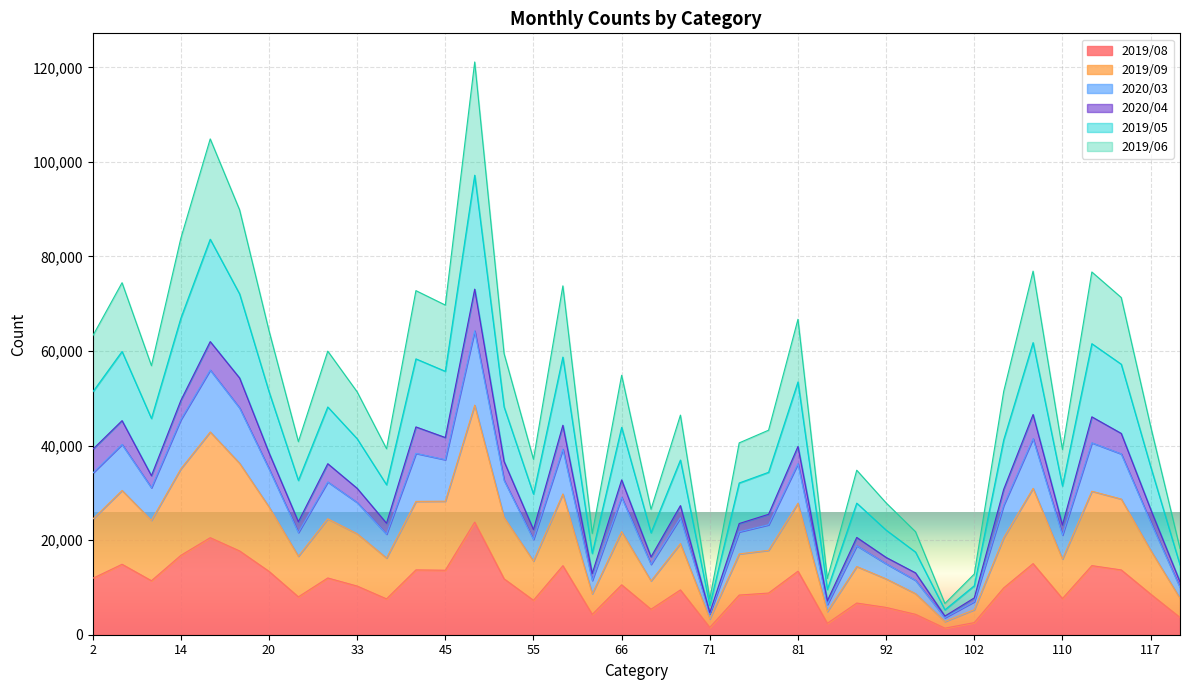

What is the value of the 2019/08 point at the 11th from the left?

7581